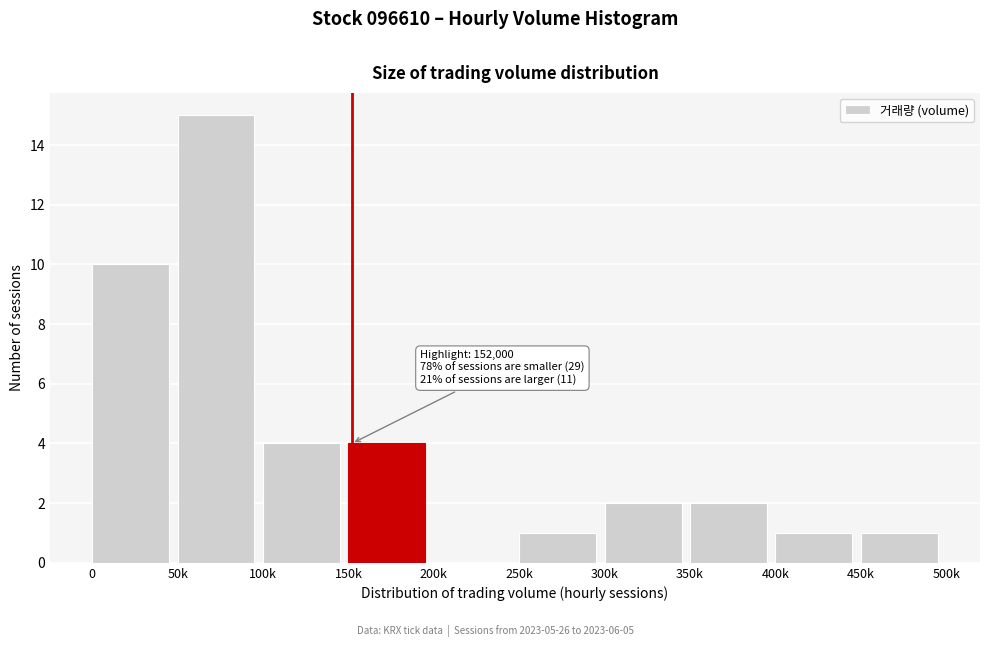

Reading right to left, what are all the values shown in this chart?

450k=1	400k=1	350k=2	300k=2	250k=1	200k=0	150k=4	100k=4	50k=15	0=10